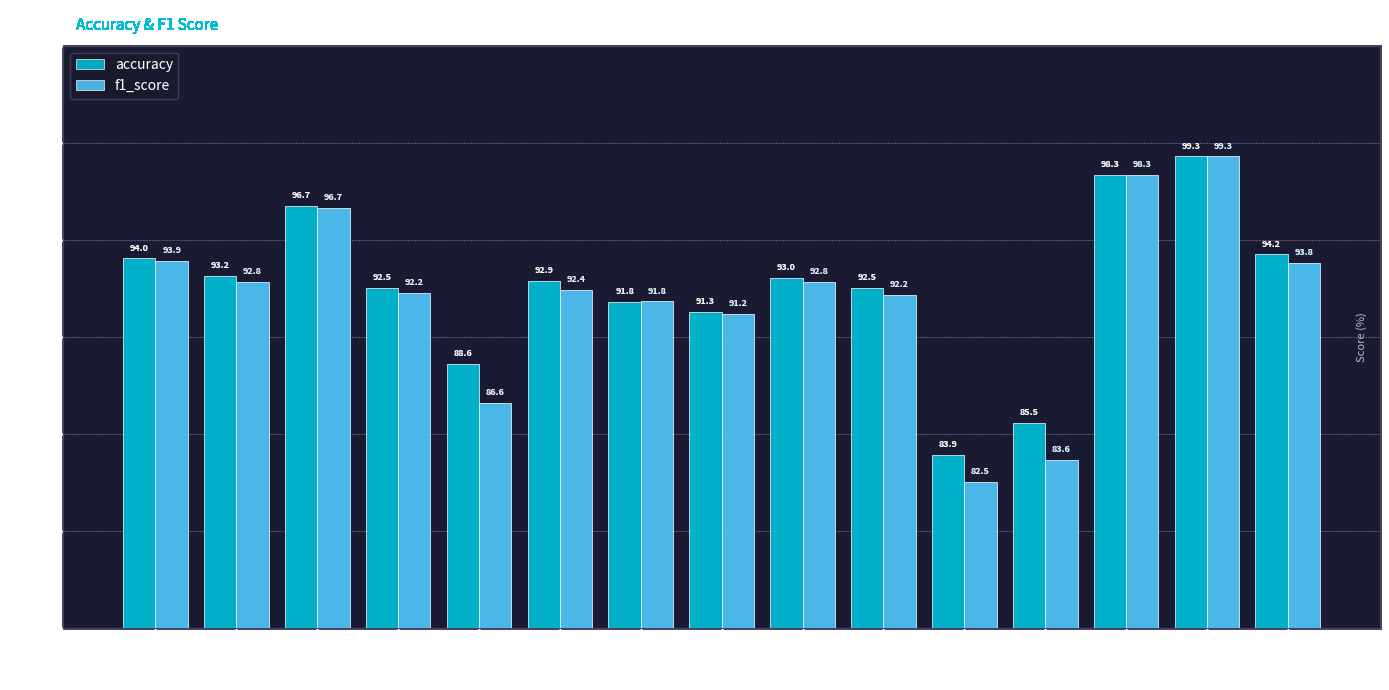

What is the sum of all f1_score values?

1380.3